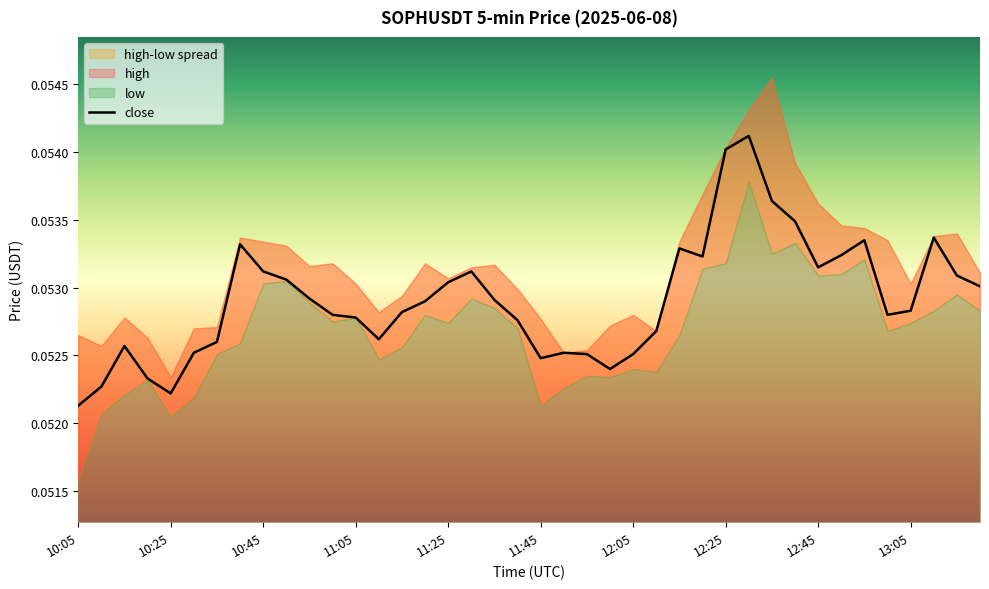

At which label is close closest to 0?

10:05